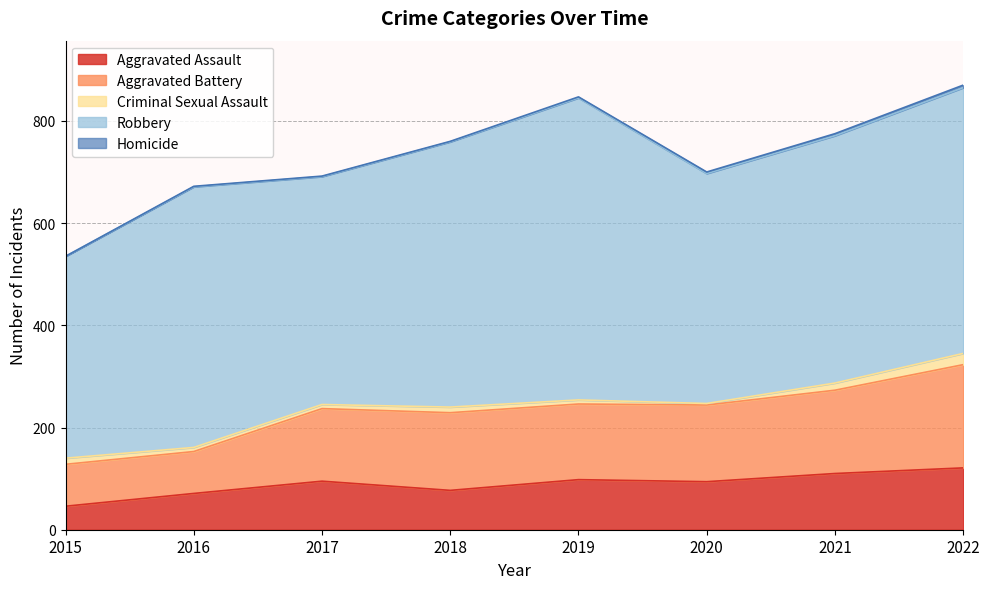

What is the difference between the maximum and second lowest values in the Homicide series?

4